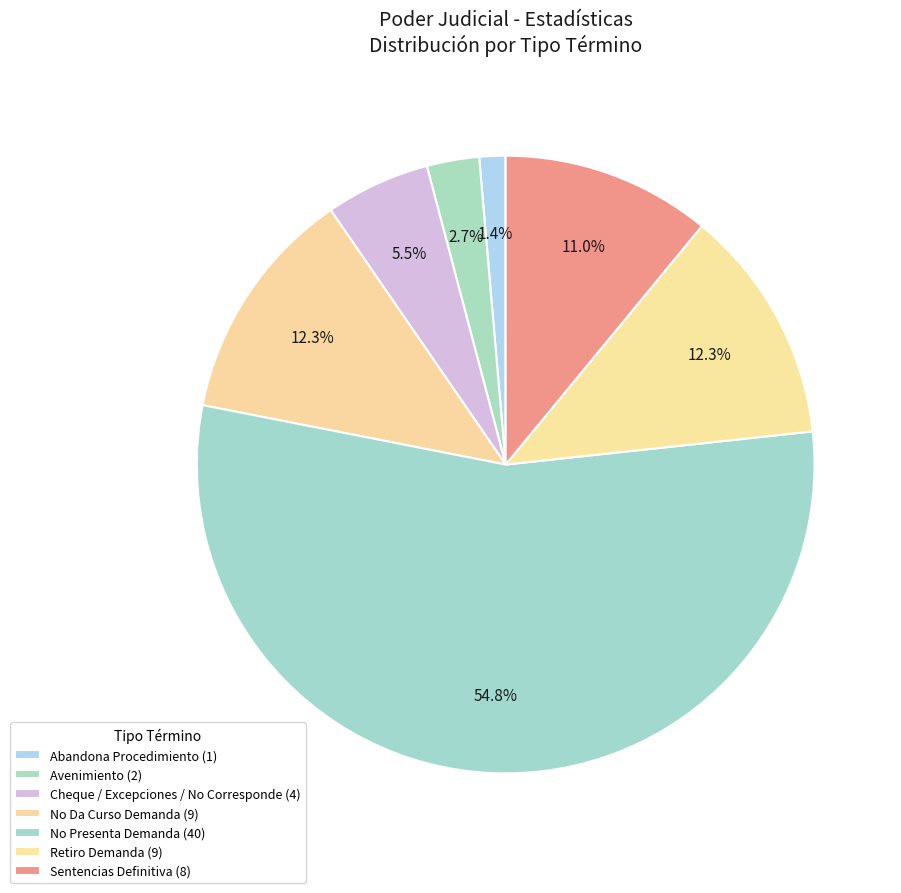

Count the number of slices in the pie.

7